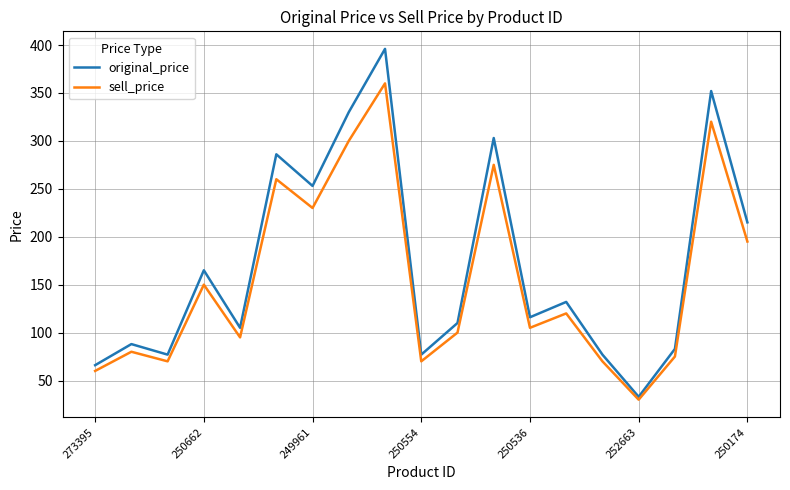

Rank the series by their maximum value, from highest to lowest.

original_price, sell_price